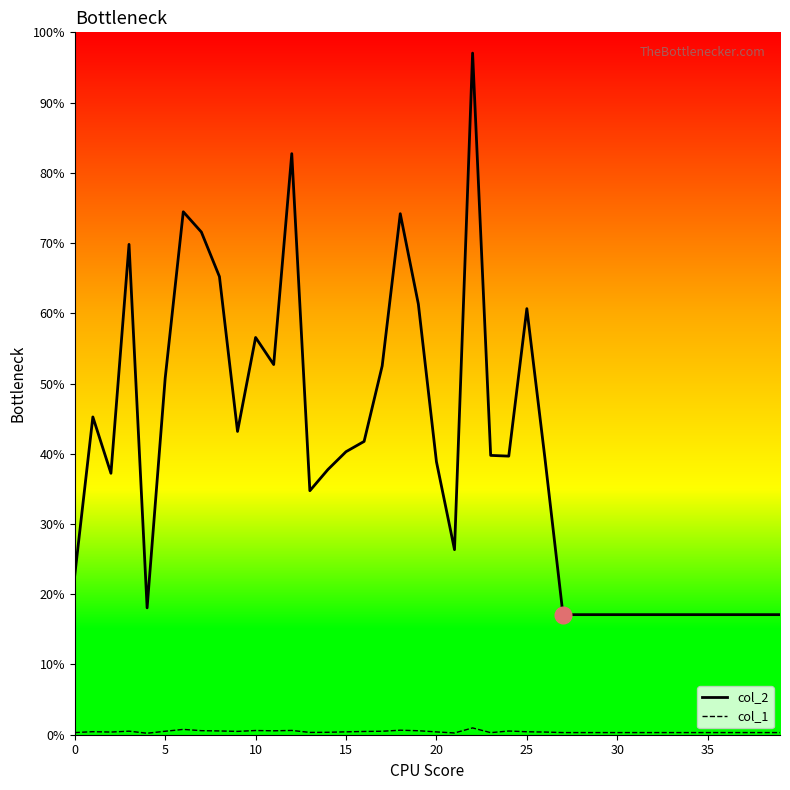

Is this an area chart (filled region under the line)?

No